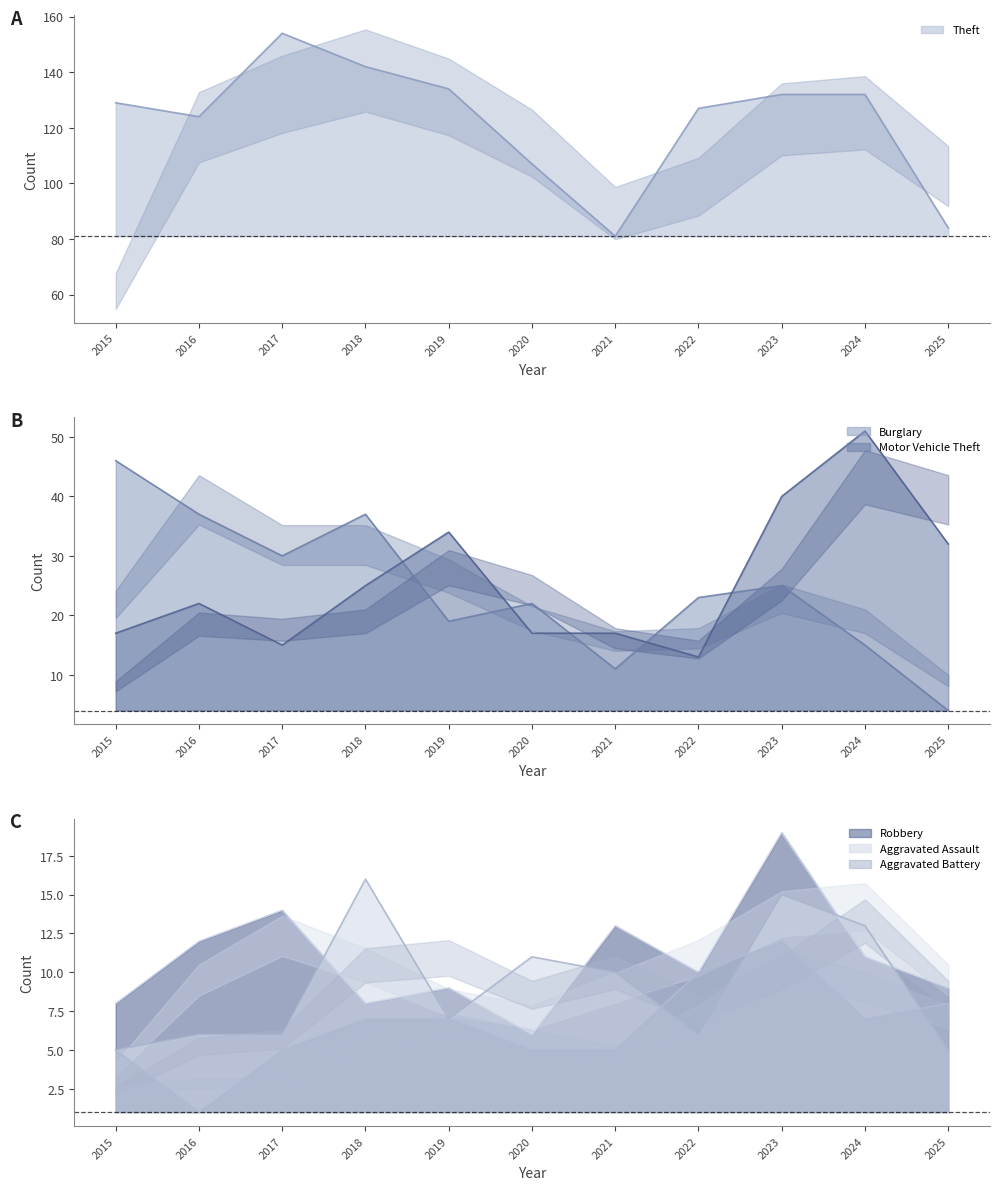

At which category does Theft reach its first local peak?

2017